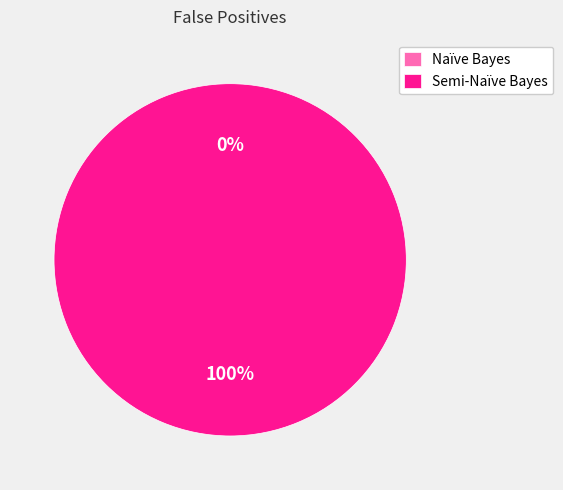

Which has a higher value, Naïve Bayes or Semi-Naïve Bayes?

Semi-Naïve Bayes